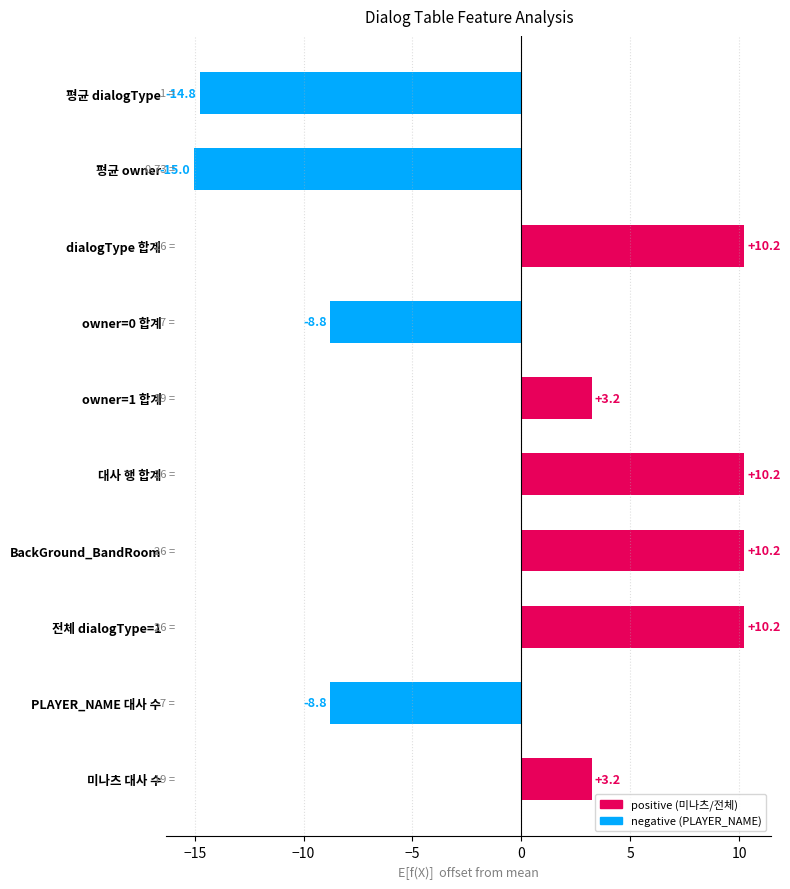

What is the difference between the values at 평균 dialogType and 대사 행 합계?

25.0